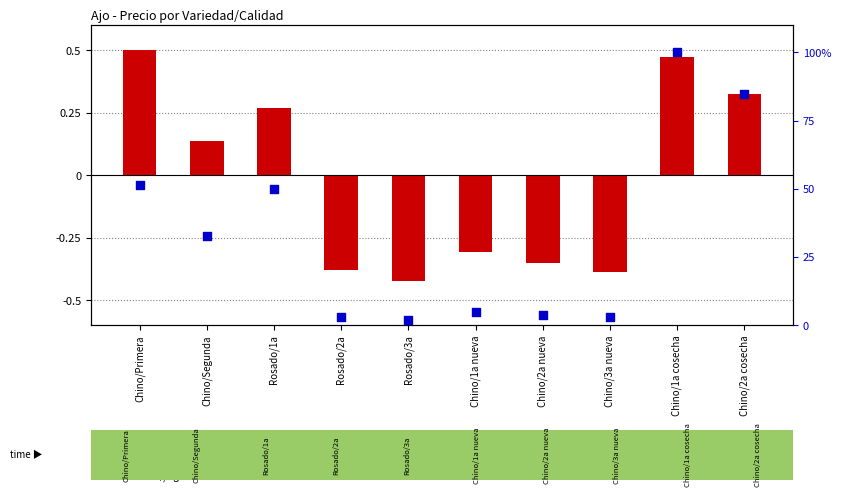

Which series has the largest Y range (max minus min)?

Precio $/Kg